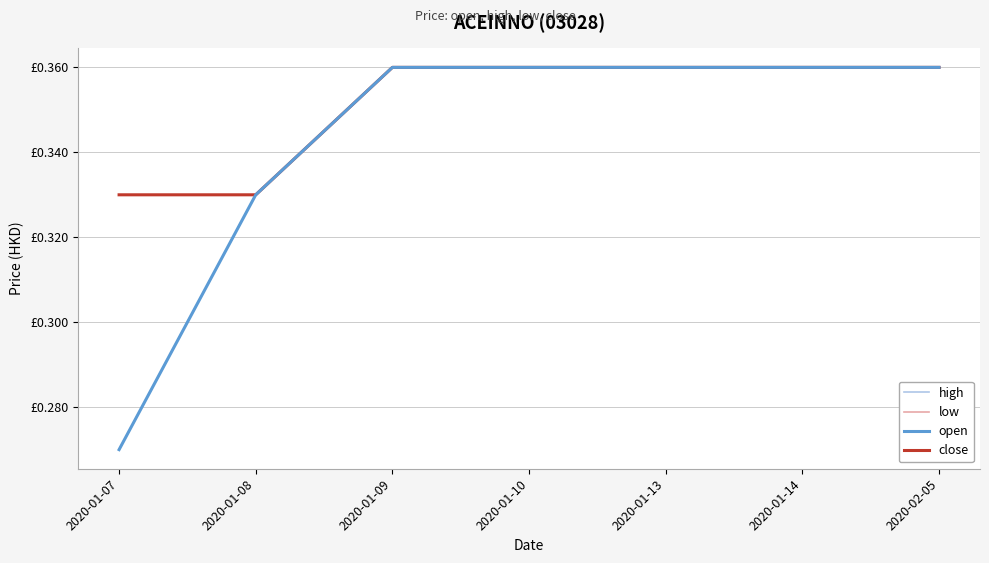

Which category has the lowest value across all series?

2020-01-07